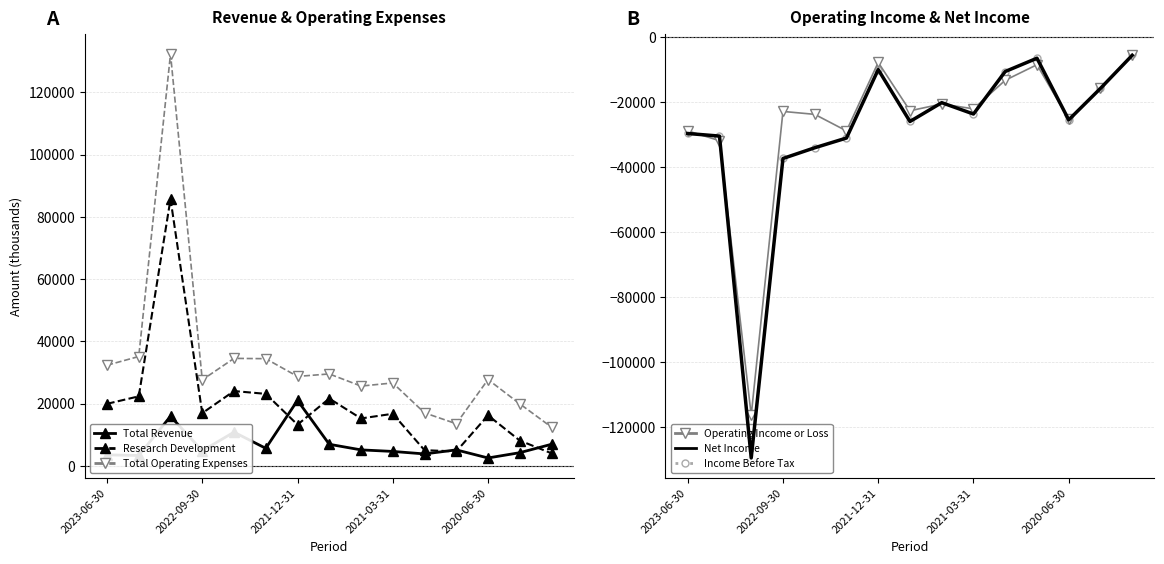

Does the chart have visible grid lines?

Yes